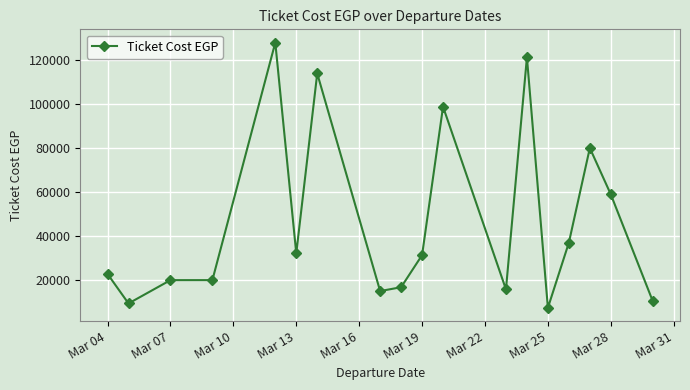

What is the sum of all values?

835819.1